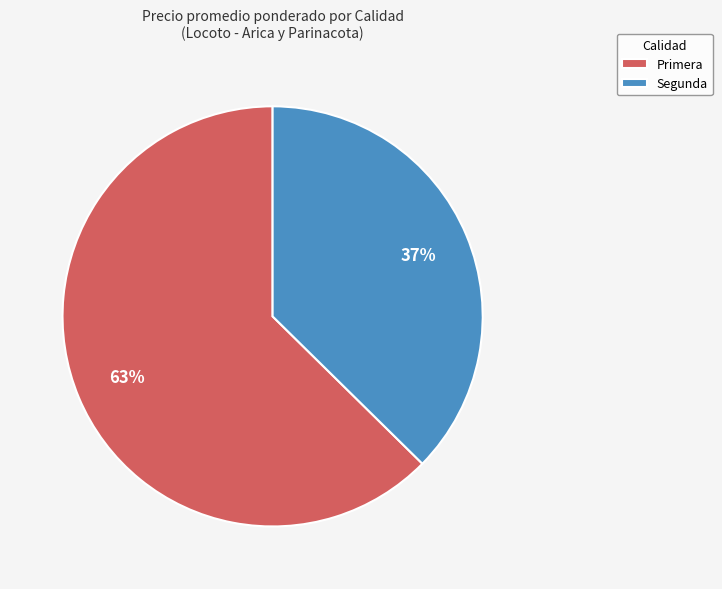

To the nearest percent, what is the combined percentage of Segunda and Primera?

100%